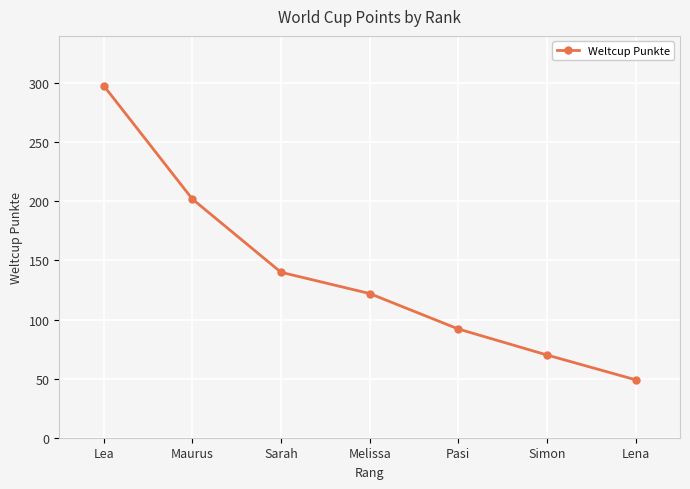

True or false: there are more than 2 points higher than both neighbors.

False